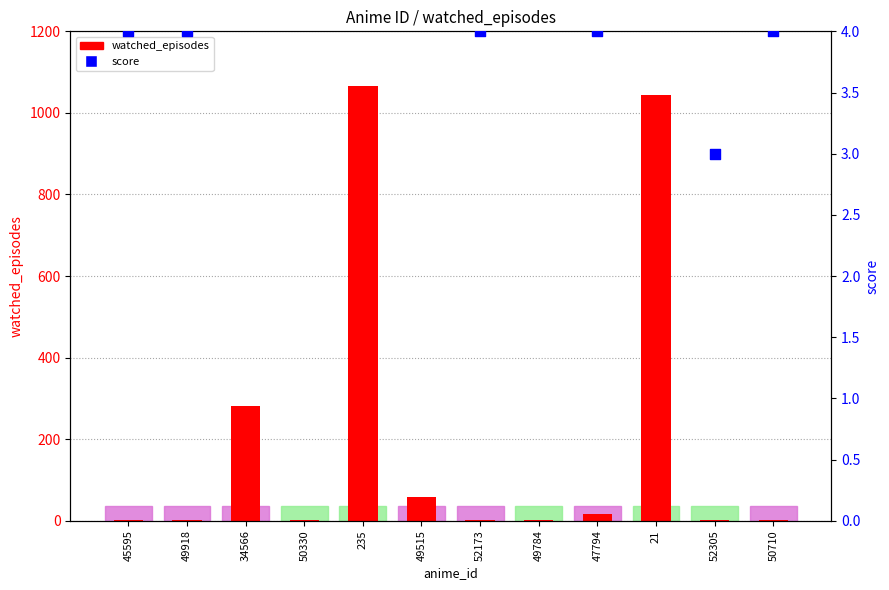

What are all the series names shown in the legend?

watched_episodes, score